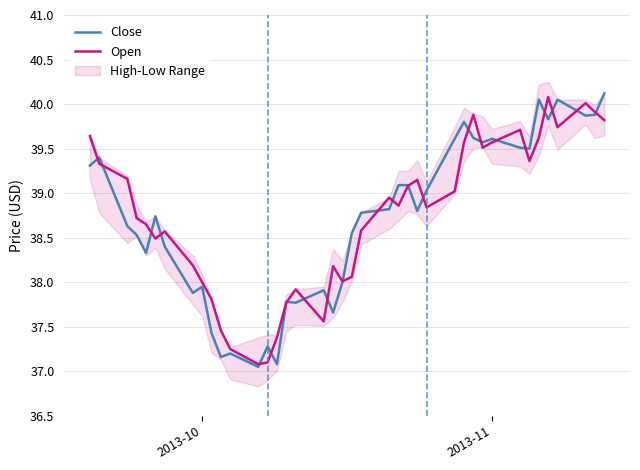

What is the lowest value of the Open series?

37.1